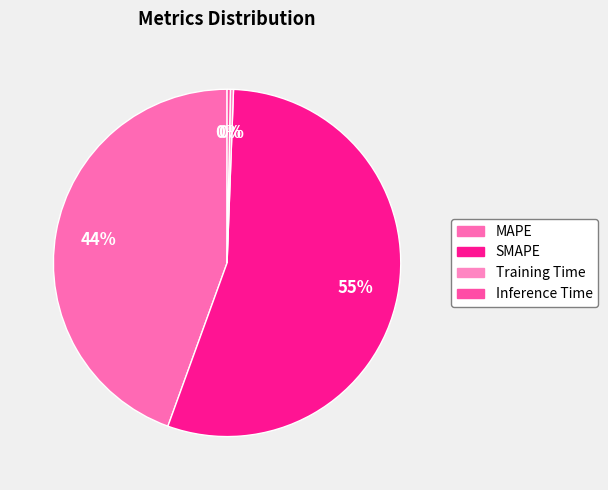

To the nearest percent, what portion does MAPE represent?

44%